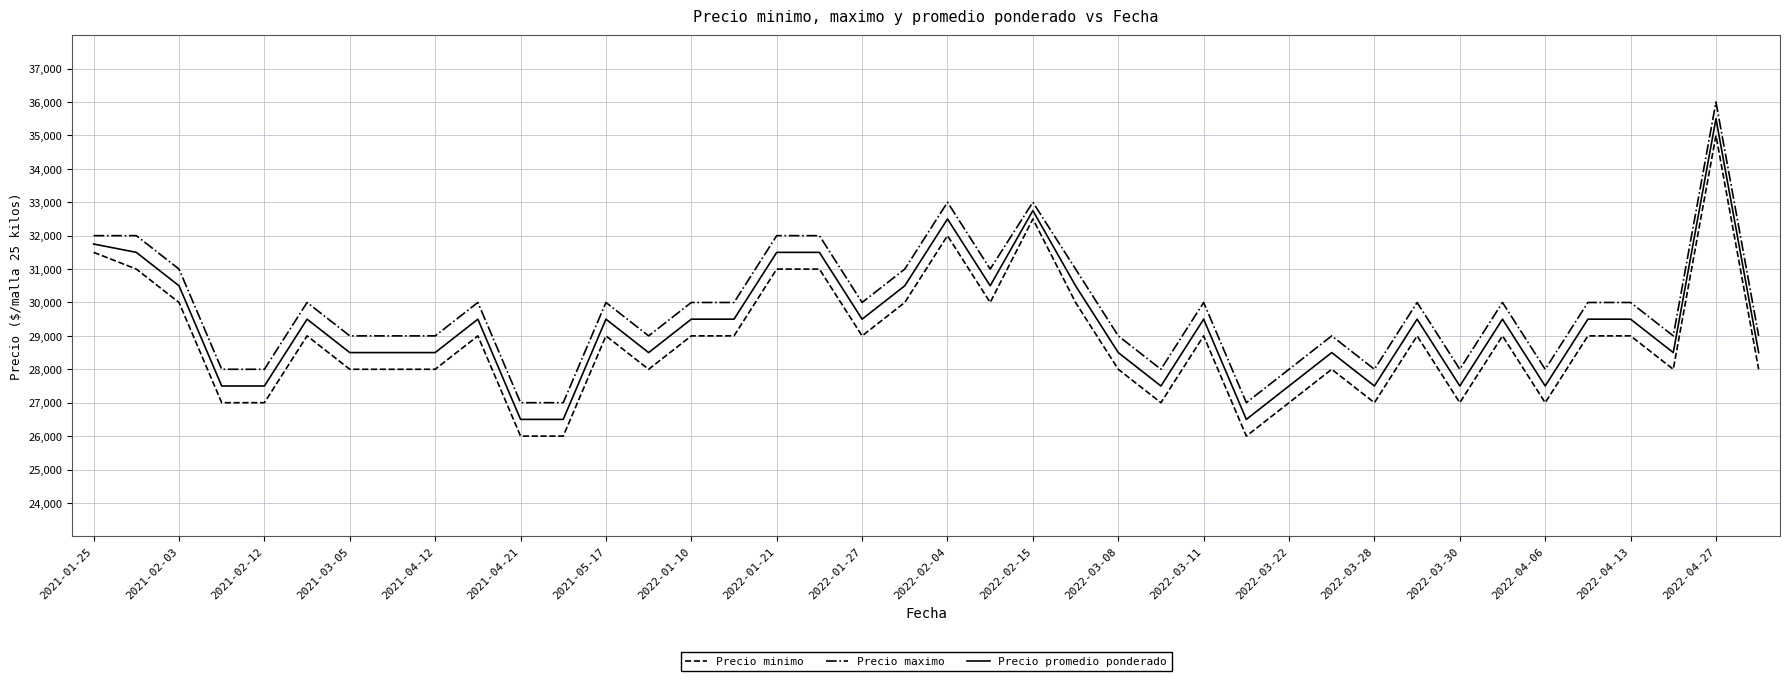

True or false: Precio promedio ponderado and Precio maximo cross at least once.

False